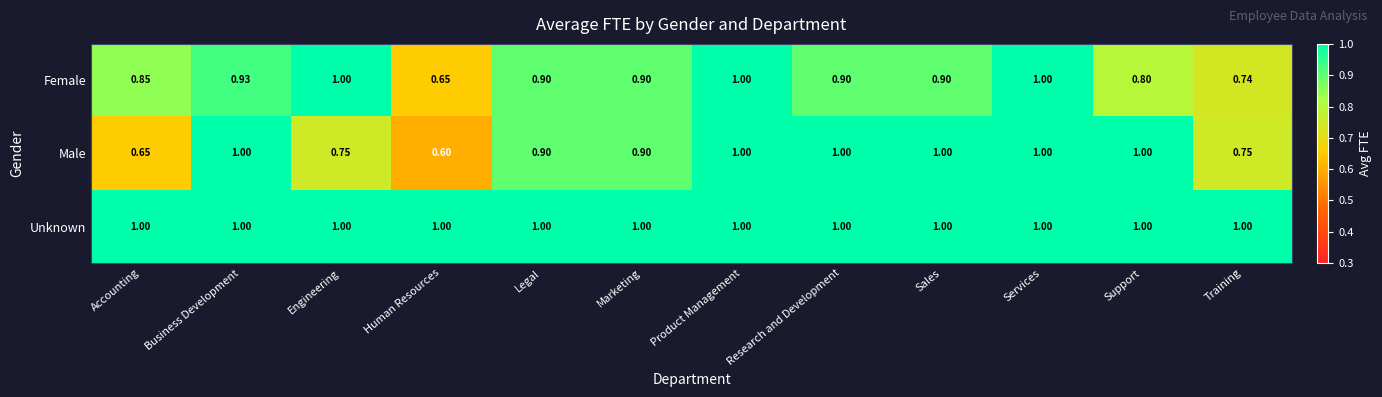

Between Accounting and Support, which series saw the biggest shift?

Male